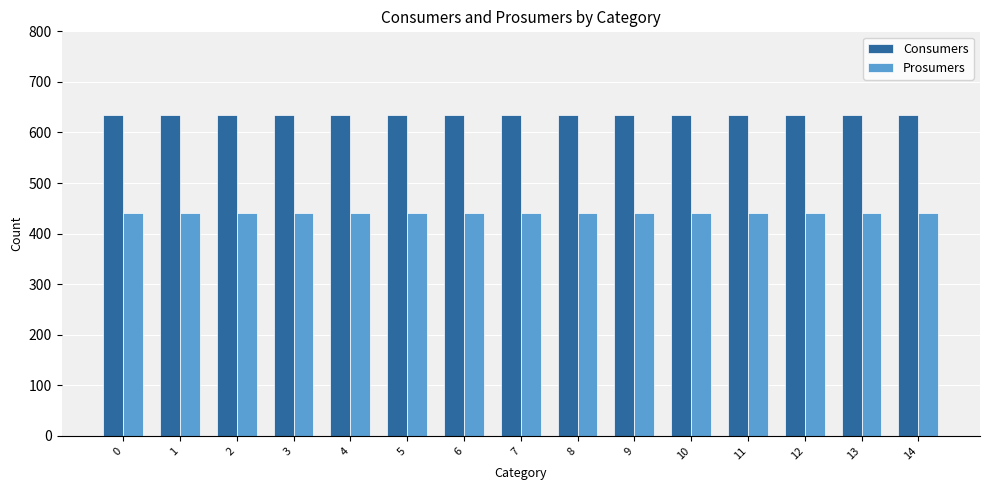

What is the value of the Prosumers bar at the 6th from the left?

440